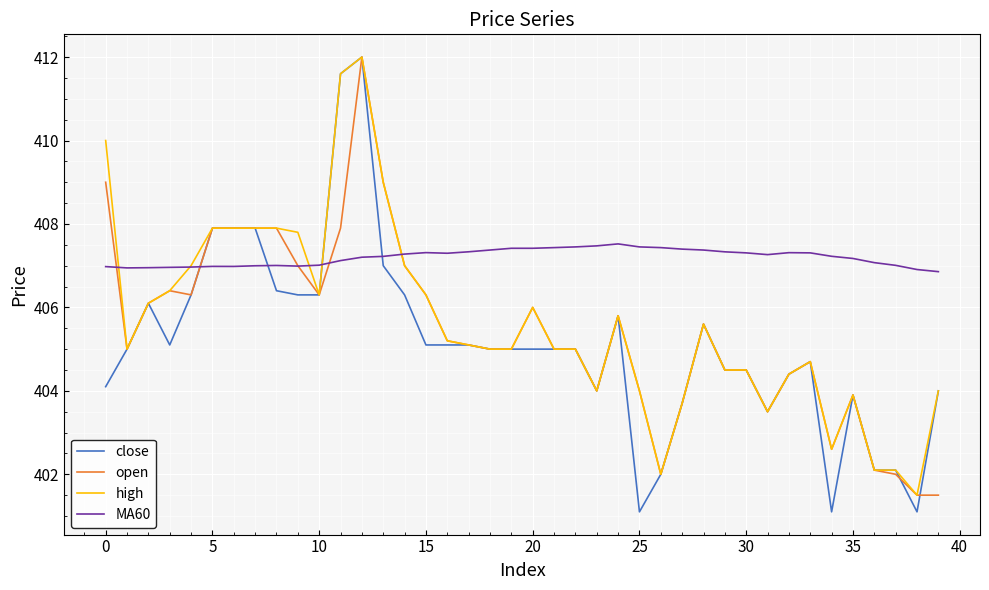

Which series has the largest total across all categories?

MA60